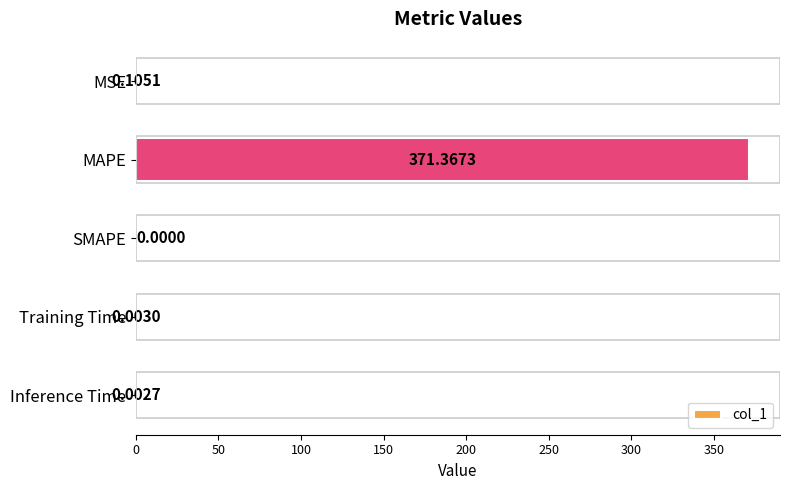

At which category does the chart reach its peak across all series?

MAPE